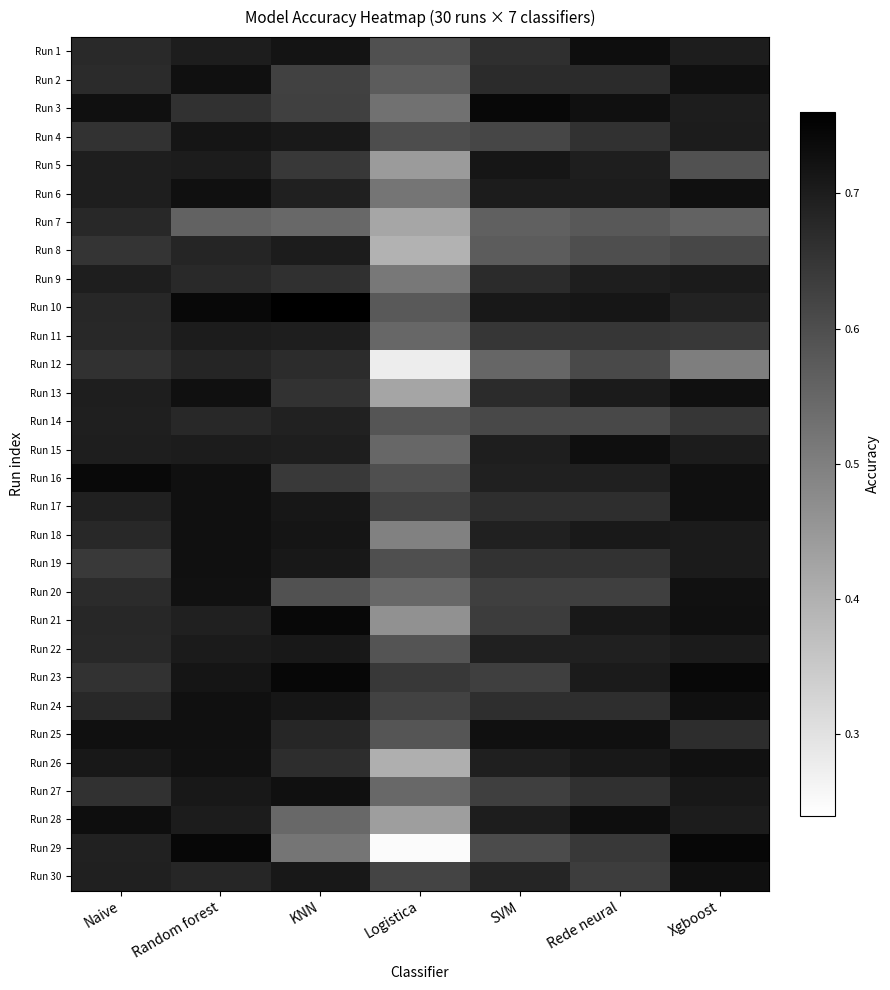

Rank the series by their maximum value, from highest to lowest.

Run 10, Run 23, Run 29, Run 21, Run 3, Run 16, Run 28, Run 1, Run 15, Run 27, Run 25, Run 17, Run 18, Run 19, Run 24, Run 2, Run 6, Run 13, Run 30, Run 20, Run 26, Run 4, Run 5, Run 22, Run 9, Run 8, Run 11, Run 14, Run 12, Run 7